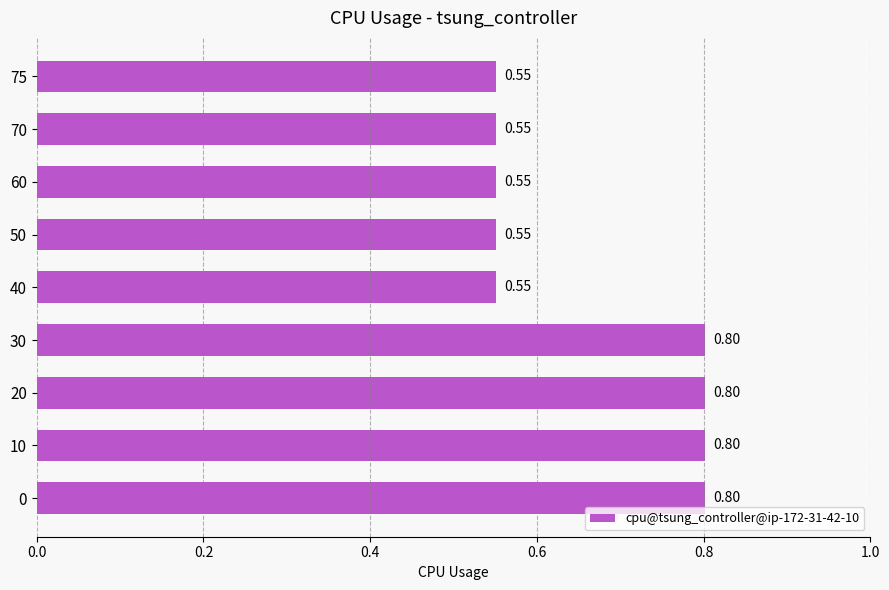

What is the average value?

0.7